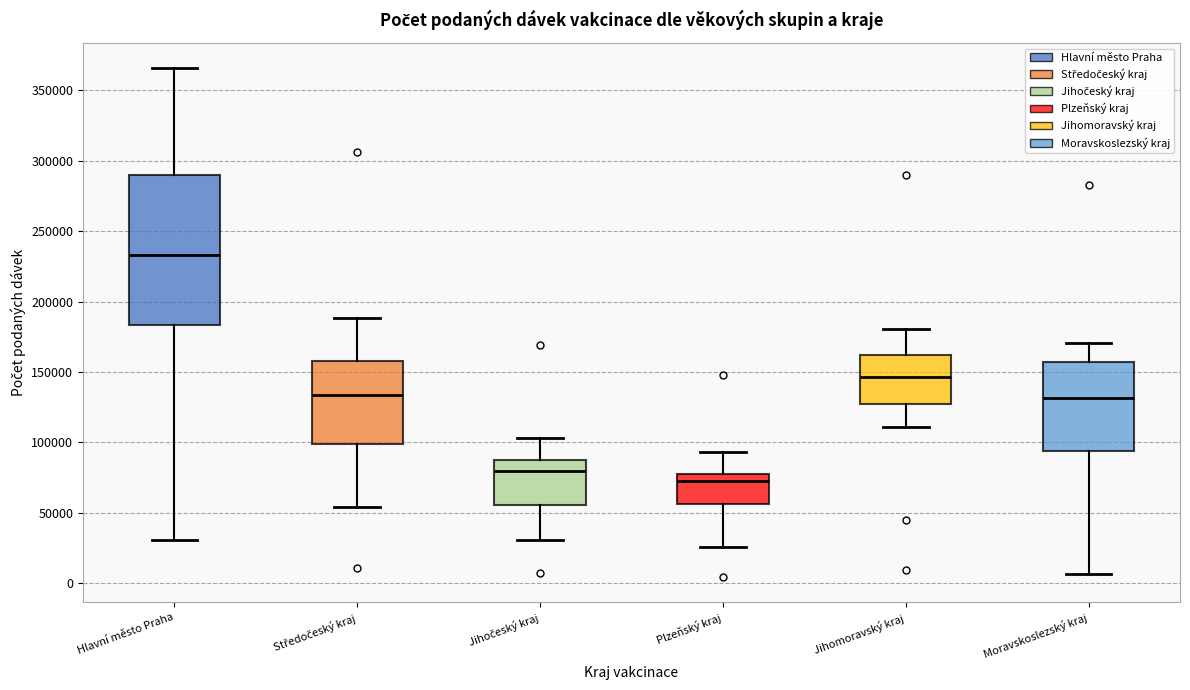

Which box is the tallest, from its lower edge to its upper edge?

Hlavní město Praha